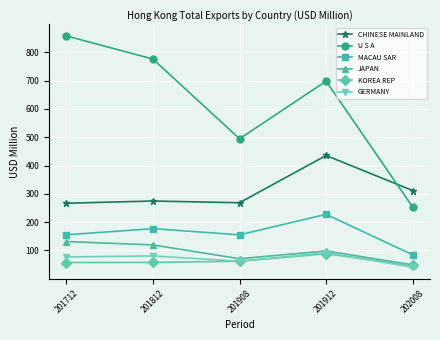

What is the difference between the maximum and minimum values in the JAPAN series?

82.3